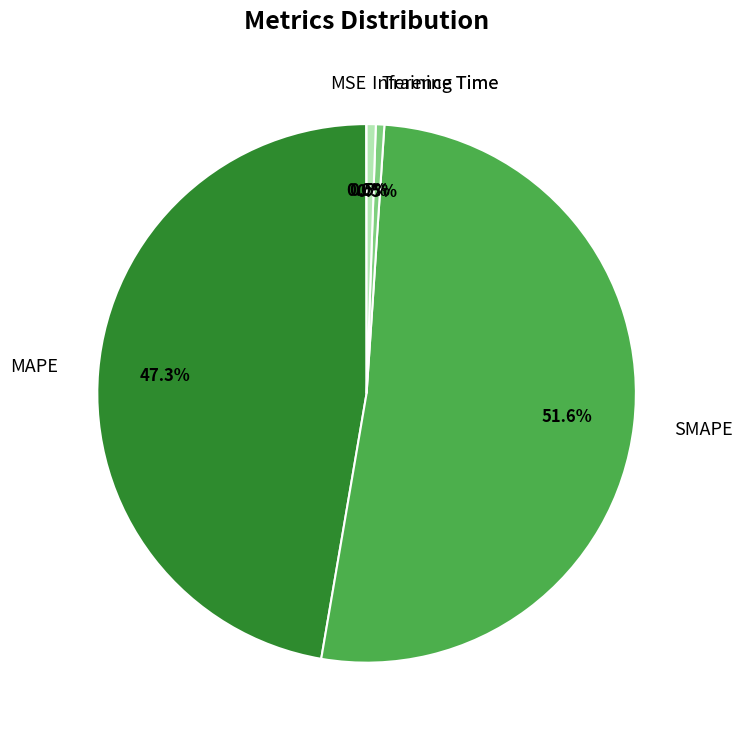

Which has a higher value, MAPE or Inference Time?

MAPE